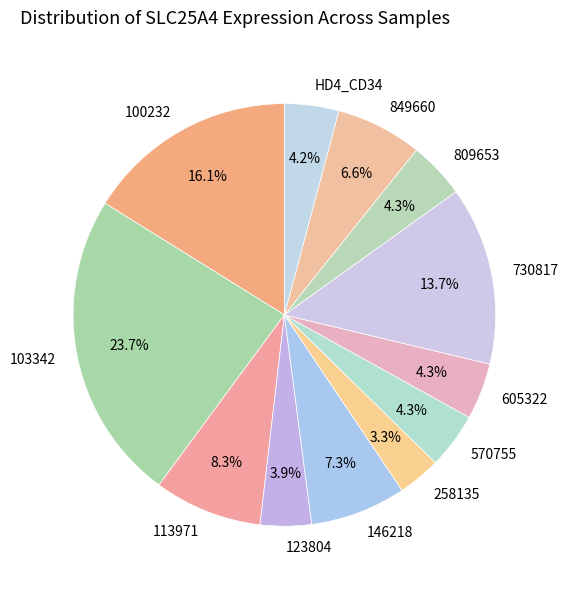

What percentage is NOT represented by 730817?

86.3%